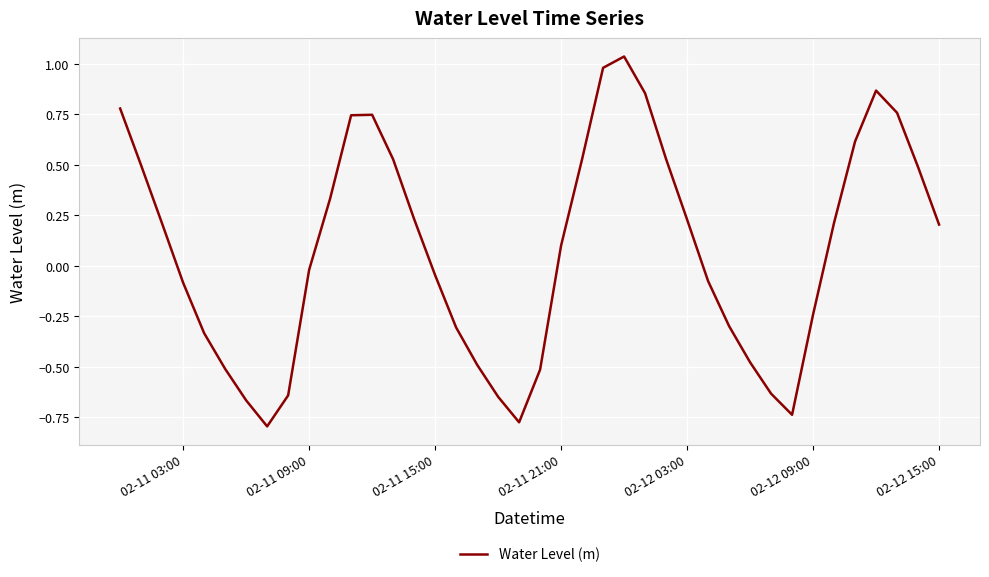

What is the difference between the maximum and minimum values?

1.8